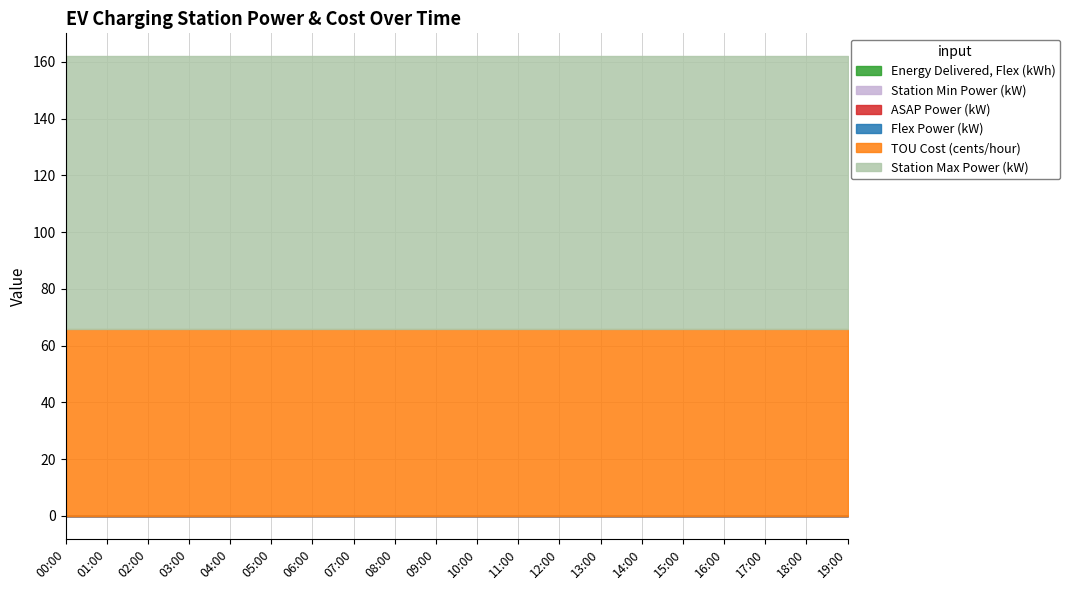

Which label corresponds to the largest value in the chart?

00:00